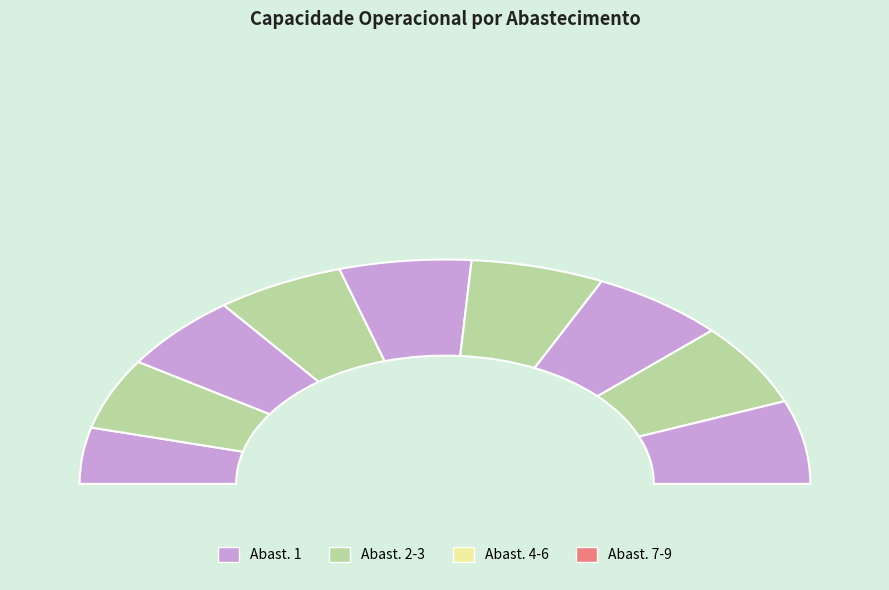

Approximately how many times larger is the value at 7 compared to 6?

1.0